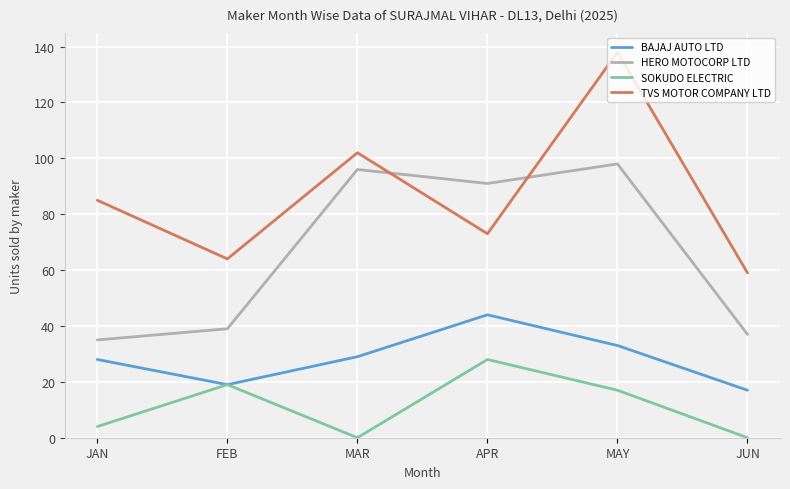

What position from the right is MAR?

4